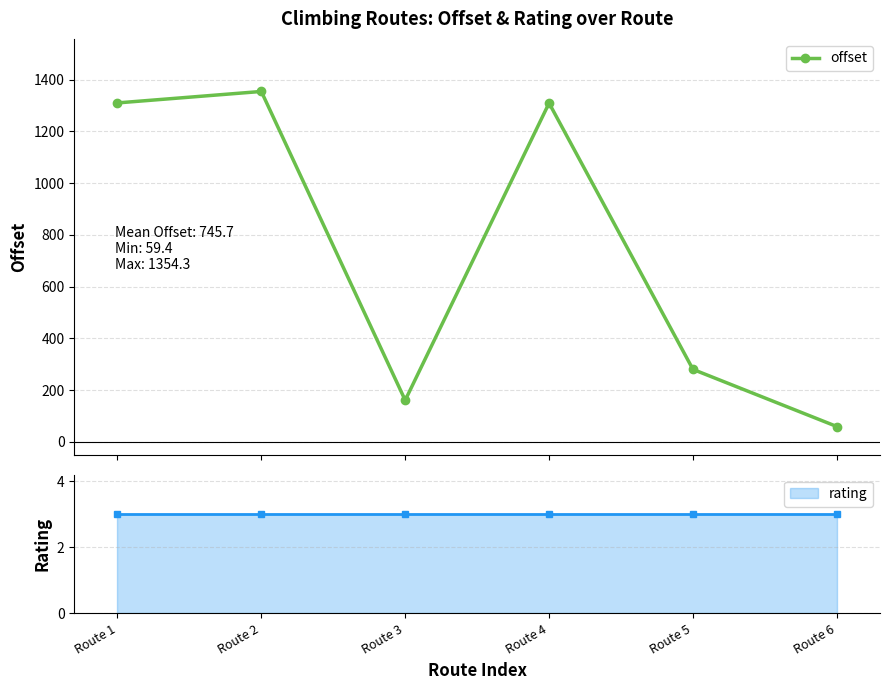

Is it true that the value at Route 4 is 1309.3?

True